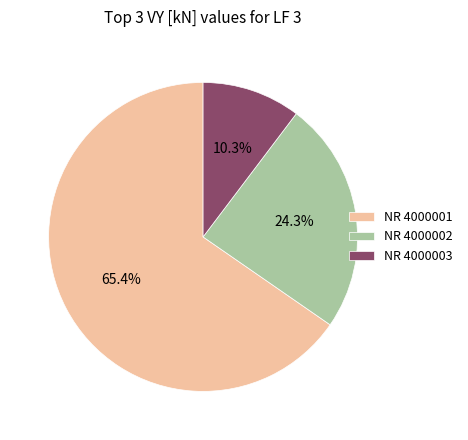

How many slices are in this pie chart?

3